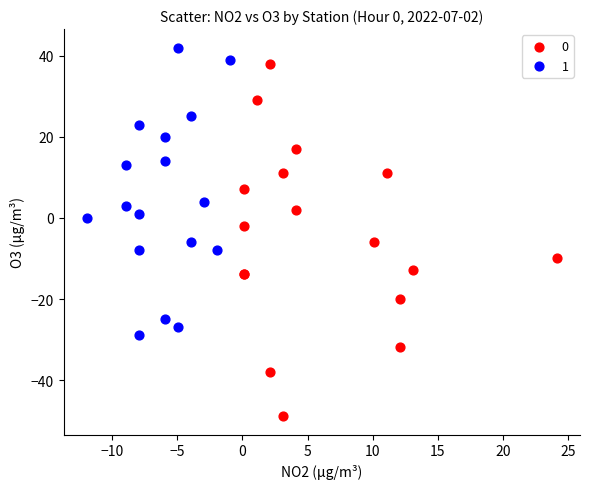

Which series contains the highest Y value?

1